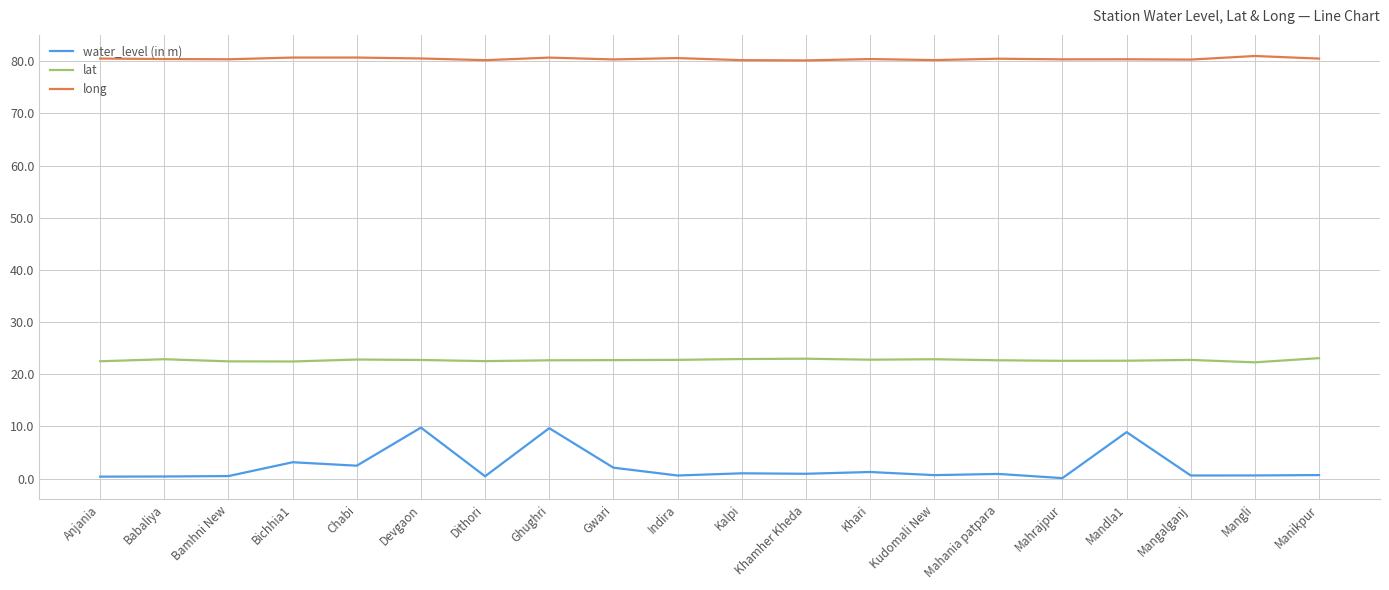

List the series in order of their peak value, lowest first.

water_level (in m), lat, long